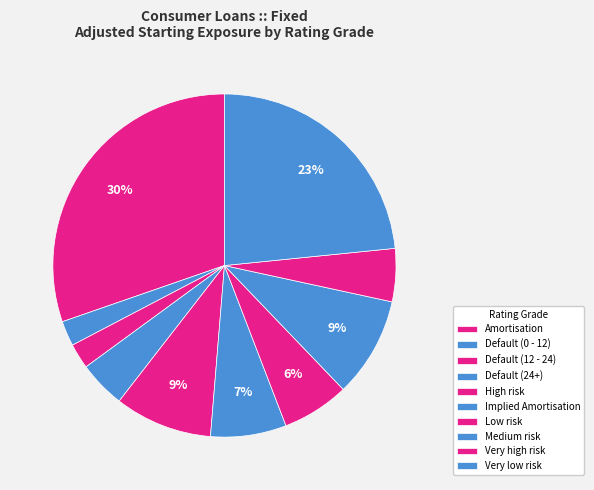

To the nearest percent, what is the average slice percentage?

10%